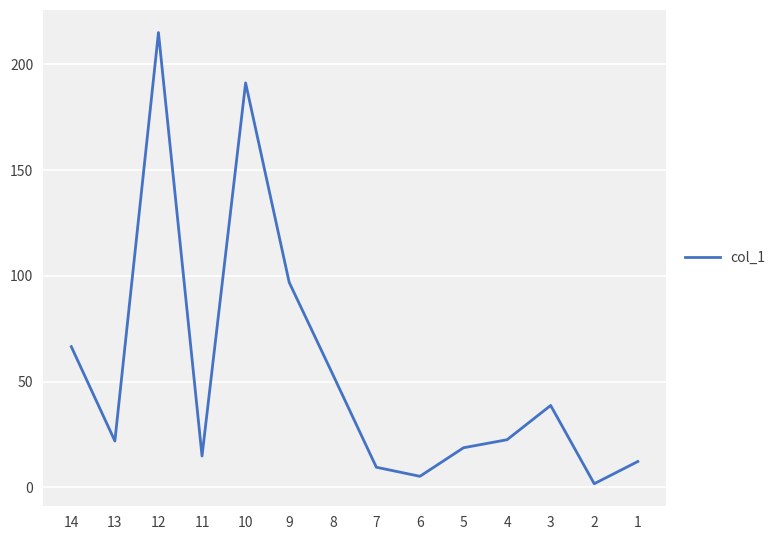

Between 14 and 6, which is larger?

14